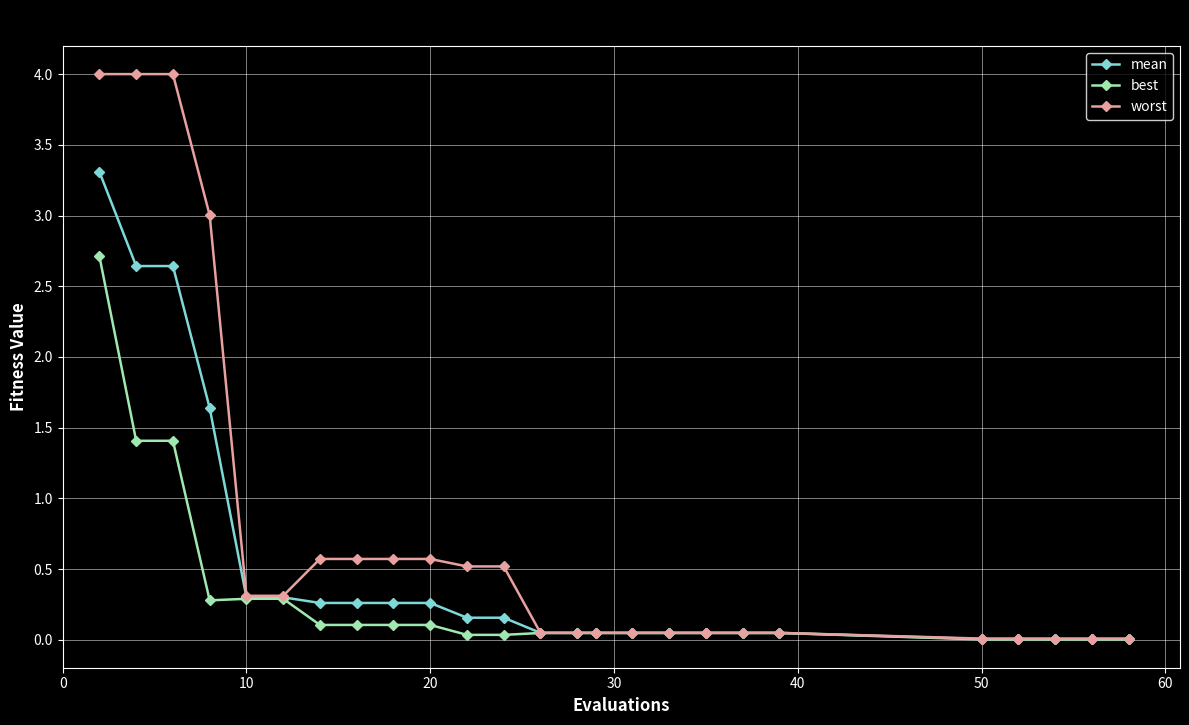

Which series has the largest total across all categories?

worst